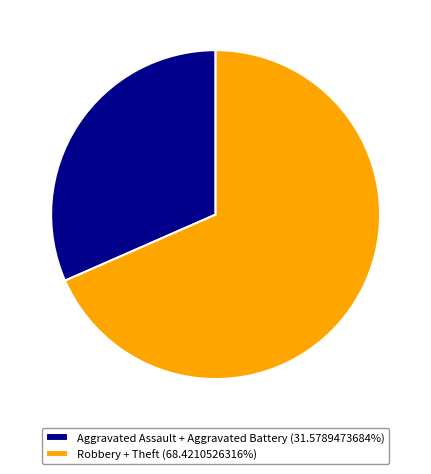

Count the number of slices in the pie.

2